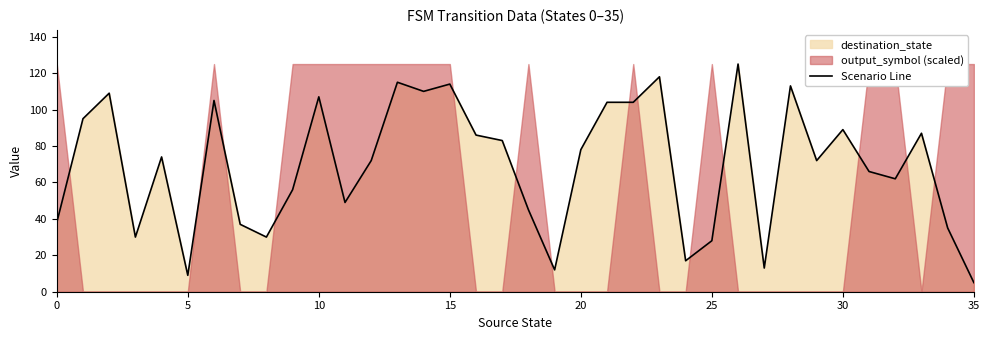

True or false: the data shows 87 at 33.

True